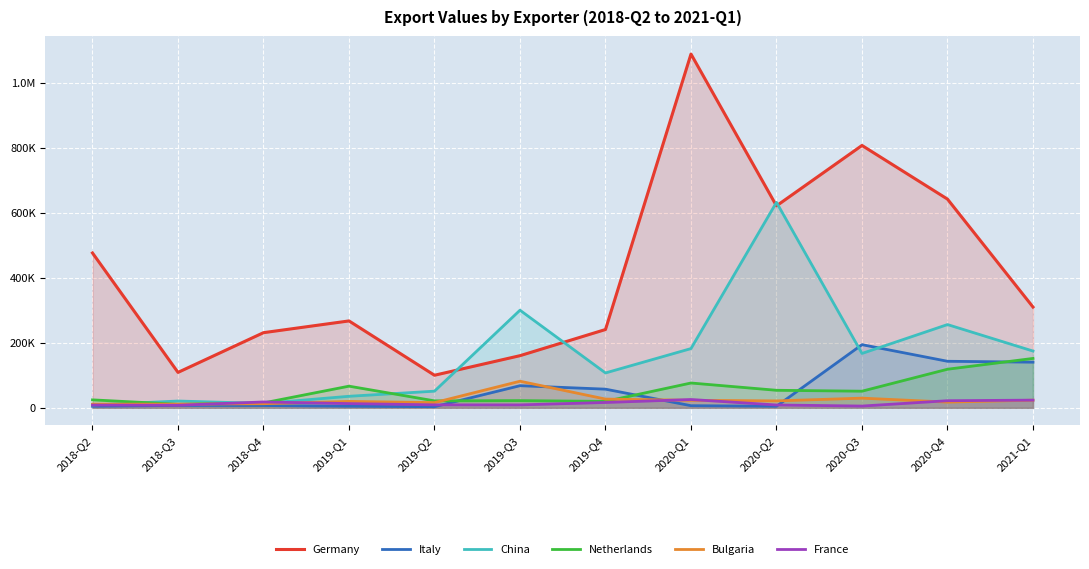

How many distinct data groups are displayed?

6